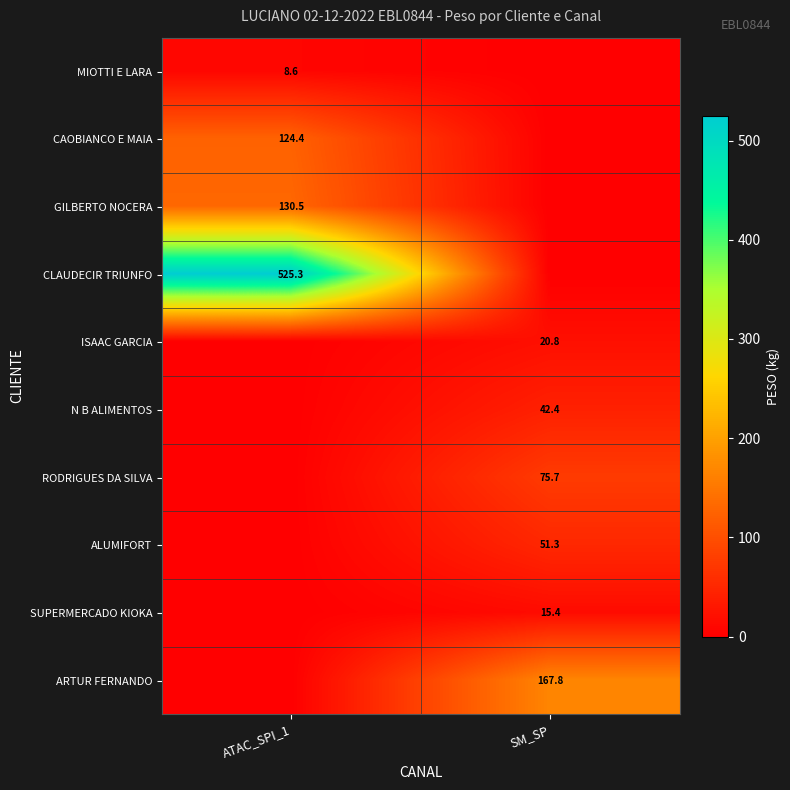

Is the value of GILBERTO NOCERA at ATAC_SPI_1 greater than the value of SUPERMERCADO KIOKA at SM_SP?

Yes